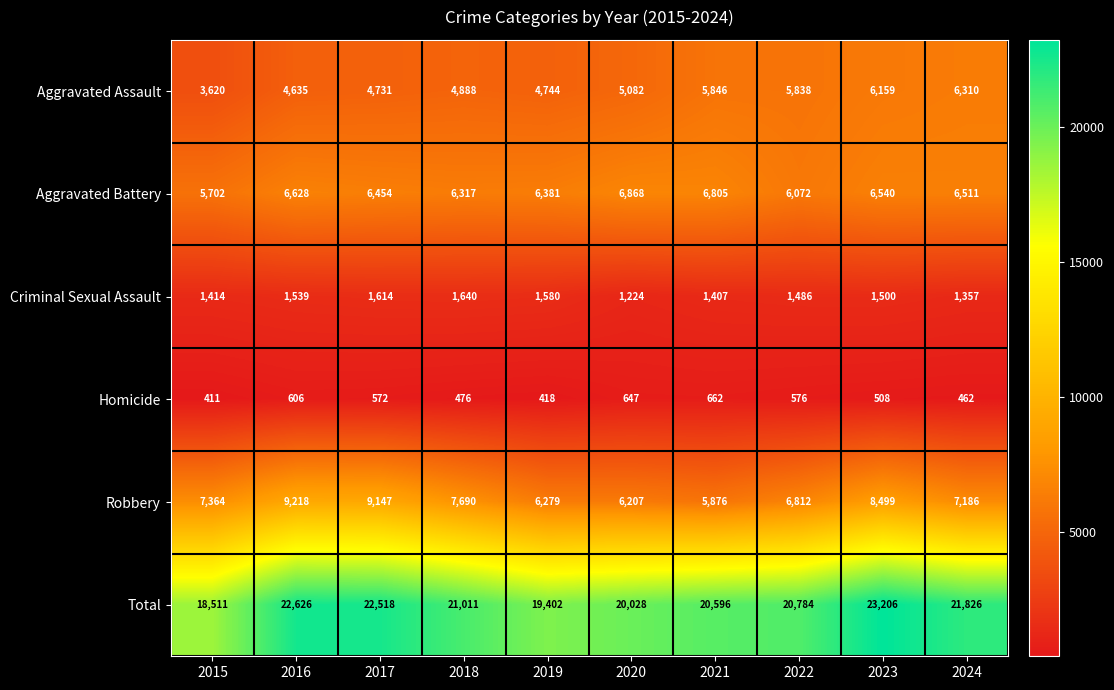

Rank the categories by Criminal Sexual Assault value from highest to lowest.

2018, 2017, 2019, 2016, 2023, 2022, 2015, 2021, 2024, 2020